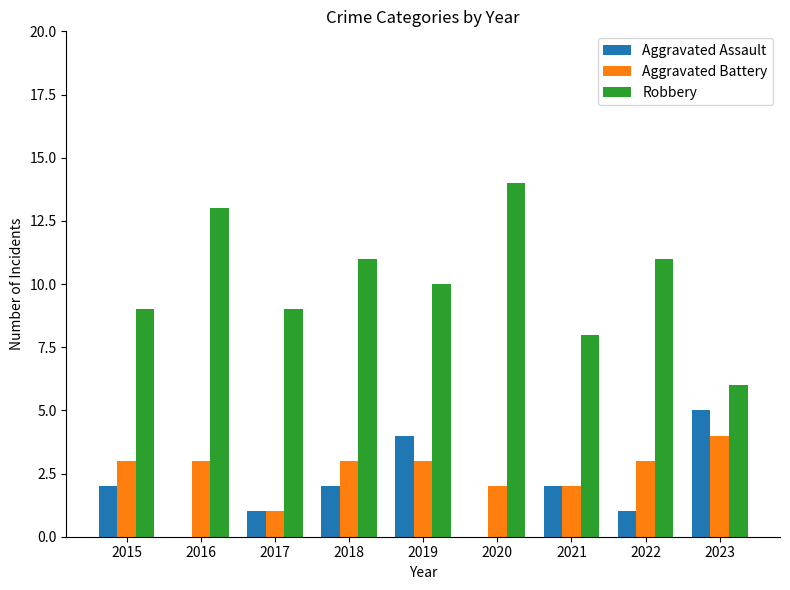

Which series has the largest total across all categories?

Robbery